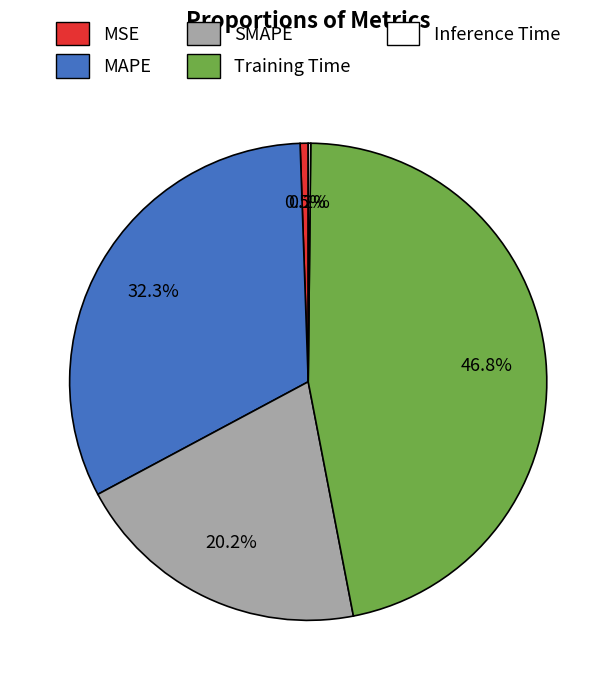

Is the sum of SMAPE and MSE greater than half?

No